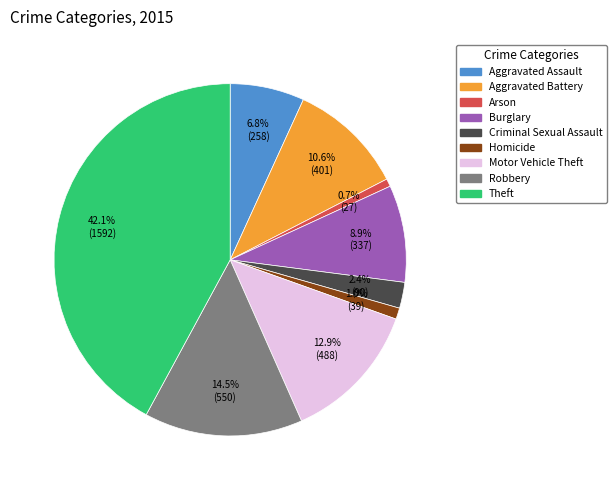

How many segments does this pie chart have?

9